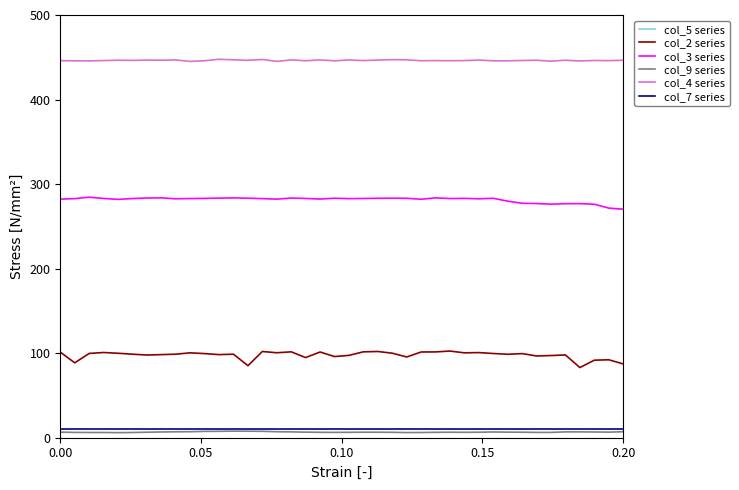

Reading right to left, extract all data points from this chart.

col_5 series: 755.5	758.9	735.8	751.5	755.0	749.7	754.6	787.2	793.2	782.0	793.4	797.9	822.8	811.2	823.8	834.7	829.4	834.3	836.6	819.9	835.3	845.4	847.5	824.1	841.2	833.1	829.0	810.1	861.5	865.6	855.6	858.0	857.1	840.1	838.5	850.7	848.8	859.8	873.8	855.9
col_2 series: 87.3	92.2	91.7	83.0	97.9	97.2	96.7	99.5	98.7	99.6	100.7	100.4	102.5	101.5	101.4	95.5	100.0	102.0	101.6	97.4	96.0	101.4	94.8	101.6	100.5	102.0	85.2	98.8	98.3	99.5	100.4	98.8	98.3	97.8	98.8	99.9	100.8	99.7	88.6	101.3
col_3 series: 270.3	271.6	276.2	276.9	276.8	276.3	277.0	277.3	279.8	283.2	282.6	283.1	282.9	283.7	282.1	283.2	283.3	283.2	283.0	282.8	283.3	282.3	283.0	283.5	282.2	282.8	283.3	283.7	283.4	283.1	282.9	282.6	283.7	283.5	282.9	281.9	283.0	284.5	282.8	282.2
col_9 series: 7.1	6.6	6.8	6.9	6.9	6.3	6.3	6.5	6.6	6.8	6.5	6.4	6.5	6.4	6.2	6.1	6.4	6.5	6.5	6.4	6.3	6.4	6.6	6.9	7.1	7.6	7.7	7.8	7.6	7.5	7.1	7.0	6.8	6.5	6.2	6.0	6.2	6.2	6.3	6.6
col_4 series: 446.5	446.0	446.2	445.6	446.5	445.4	446.5	446.2	445.8	445.8	446.7	446.1	445.9	446.1	445.9	447.0	447.2	446.7	446.1	446.8	445.8	446.9	445.9	446.9	445.1	447.4	446.4	447.0	447.6	445.9	445.1	446.9	446.5	446.7	446.3	446.5	446.1	445.7	445.8	446.0
col_7 series: 10.1	10.1	10.1	10.1	10.1	10.1	10.1	10.1	10.1	10.1	10.1	10.1	10.1	10.1	10.1	10.1	10.1	10.1	10.1	10.1	10.1	10.1	10.1	10.1	10.1	10.1	10.1	10.1	10.1	10.1	10.1	10.1	10.1	10.1	10.1	10.1	10.1	10.1	10.1	10.1